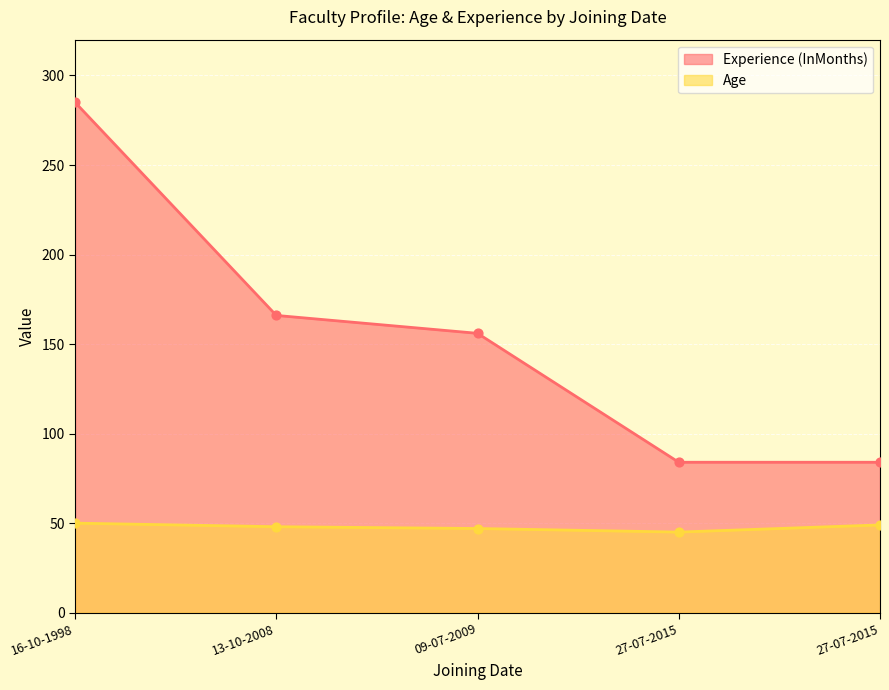

Which series has the largest Y range (max minus min)?

Experience (InMonths)